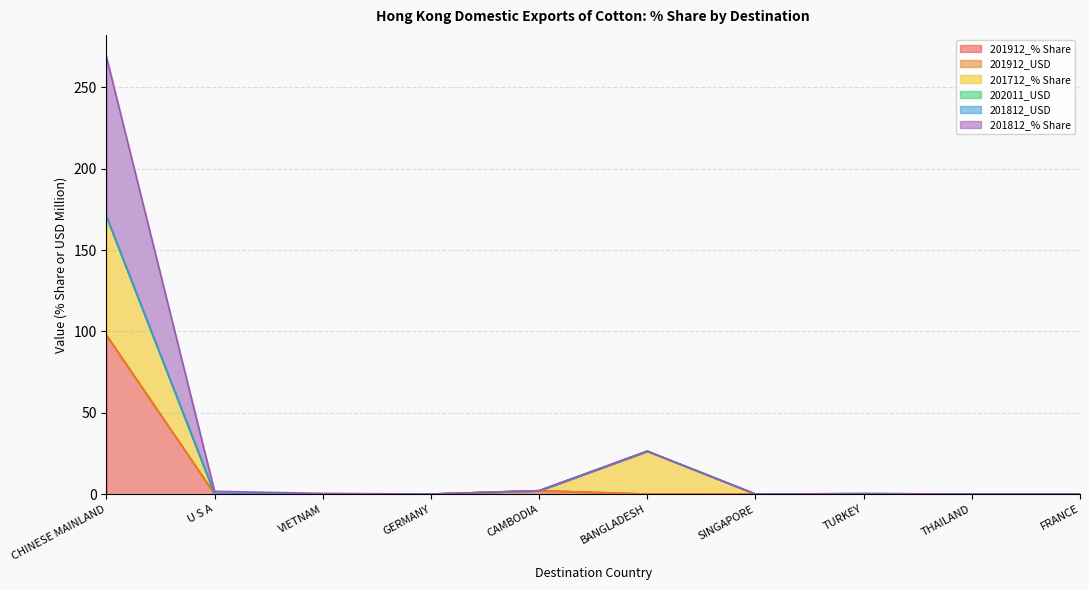

What is the highest value of the 201912_% Share series?

97.7